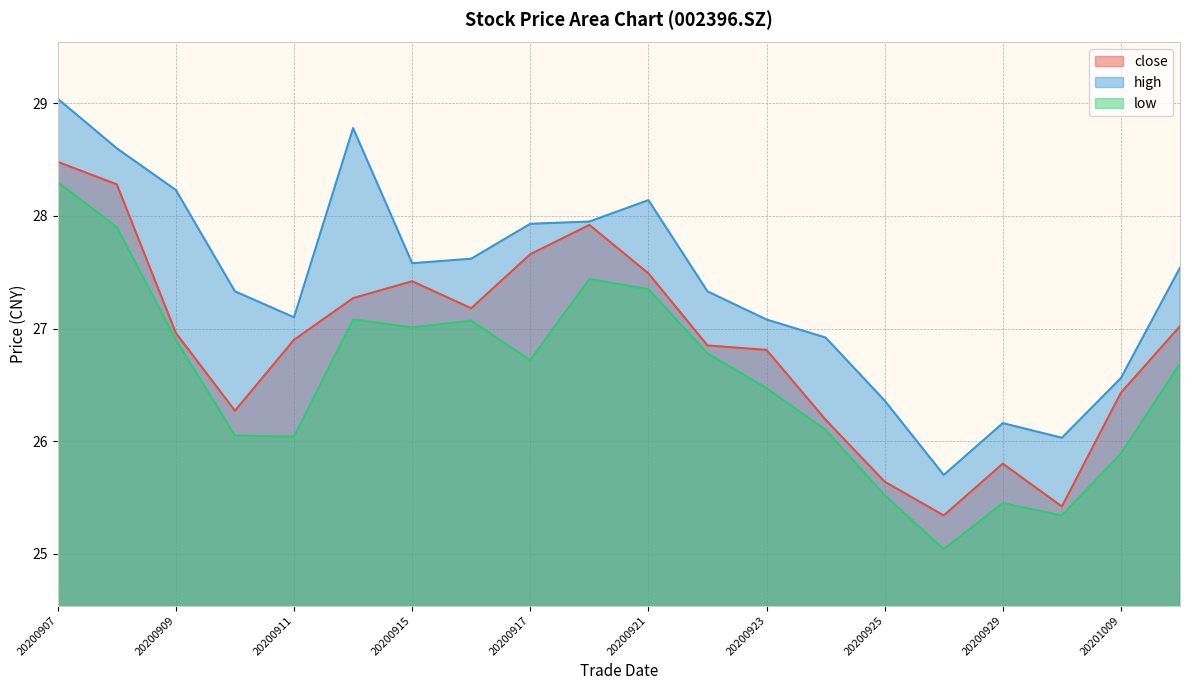

Does the chart have visible grid lines?

Yes